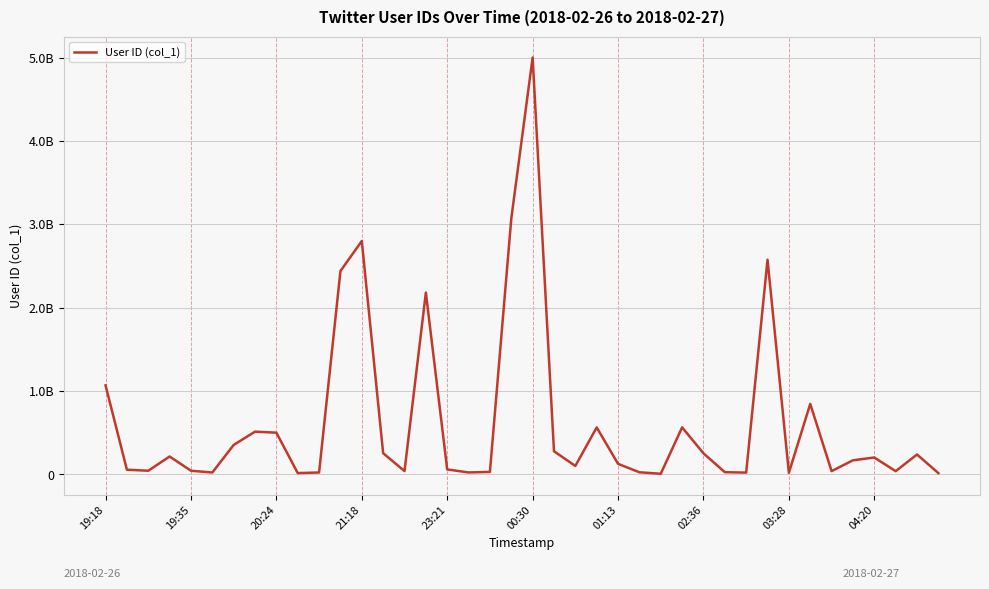

What is the maximum value shown in the chart?

5000000000